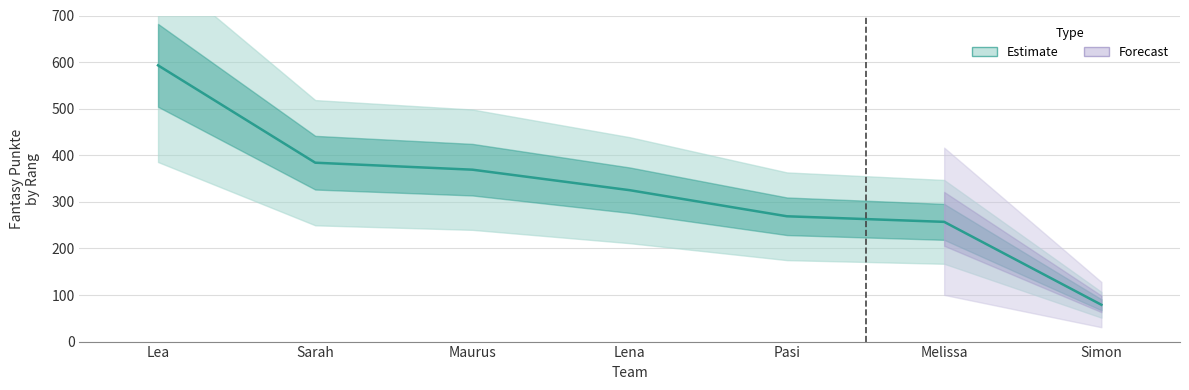

At which label does the data first exceed 325?

Lea